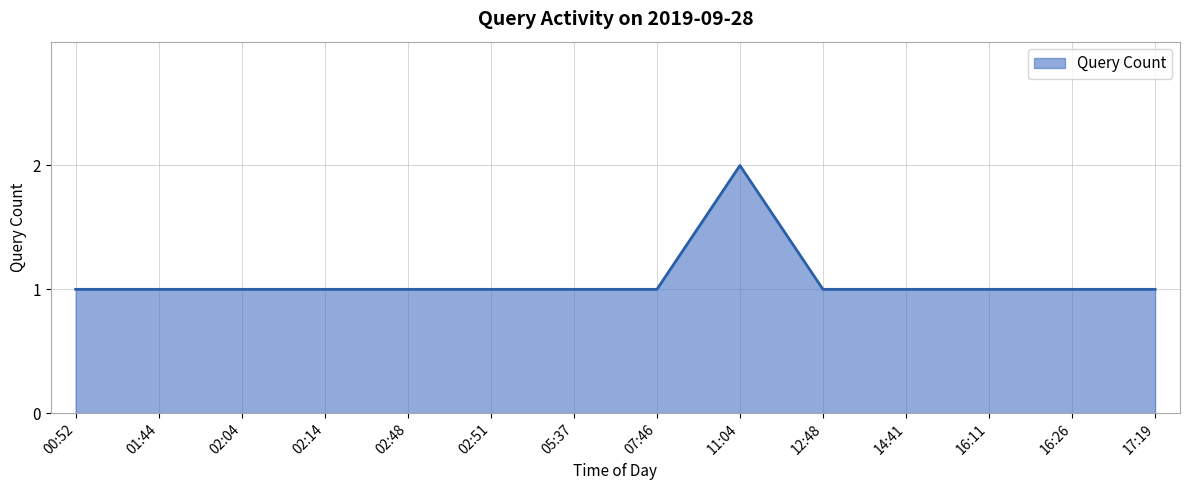

At which category does the chart reach its peak across all series?

11:04